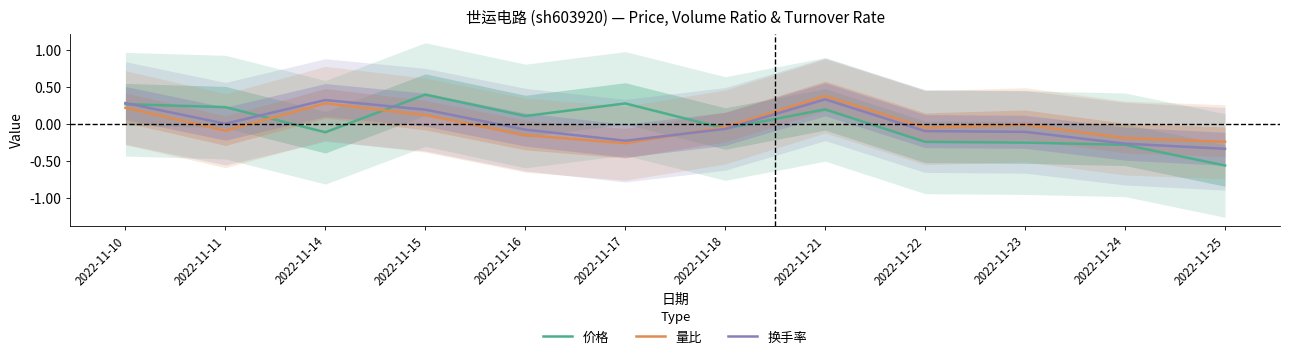

Which has a higher value, 2022-11-24 or 2022-11-10?

2022-11-10